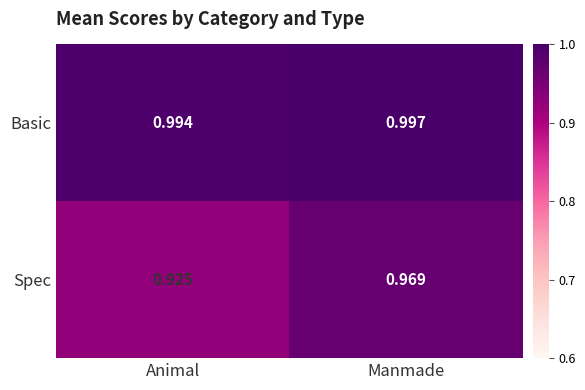

Rank the series by their average value, from highest to lowest.

Basic, Spec